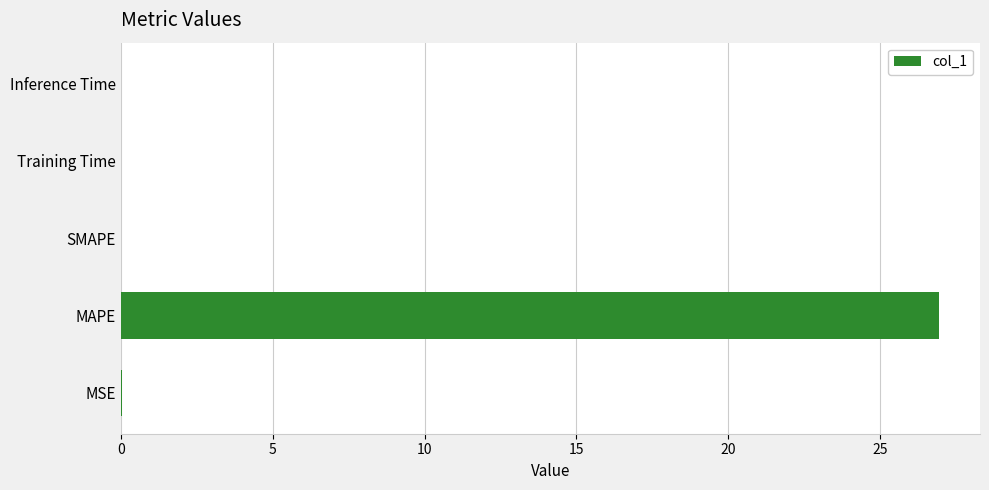

Which label corresponds to the largest value in the chart?

MAPE